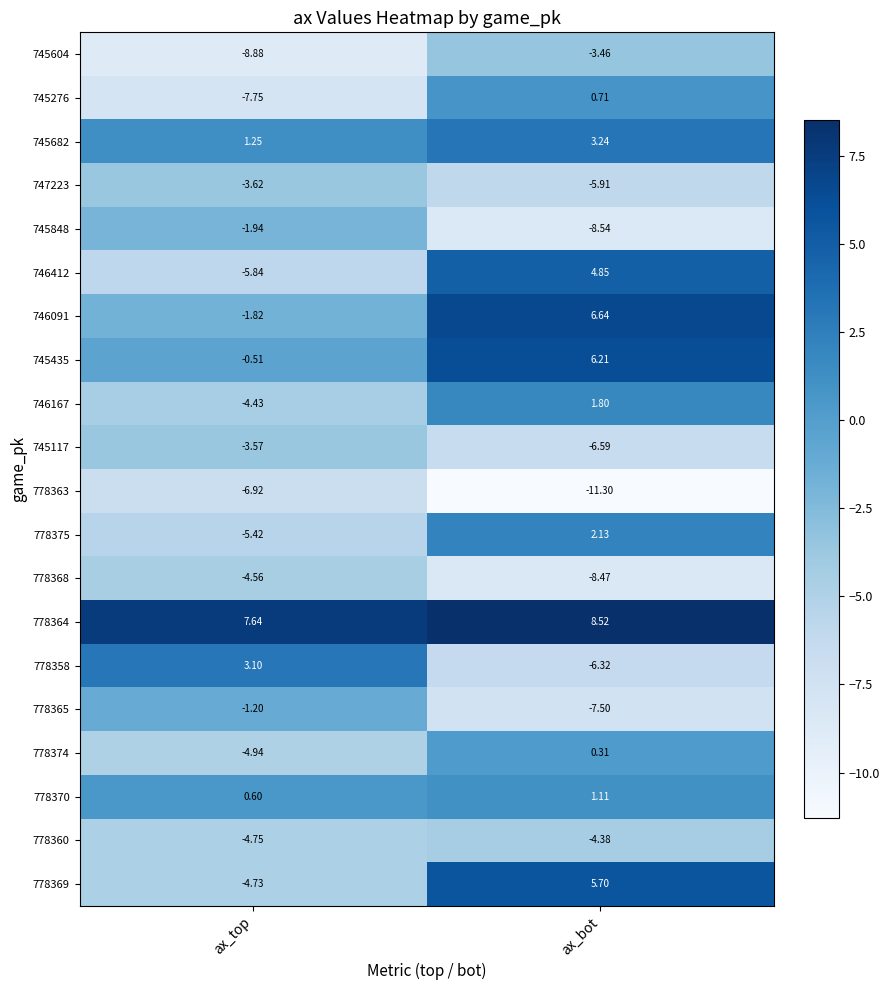

At which category does the chart reach its peak across all series?

ax_bot